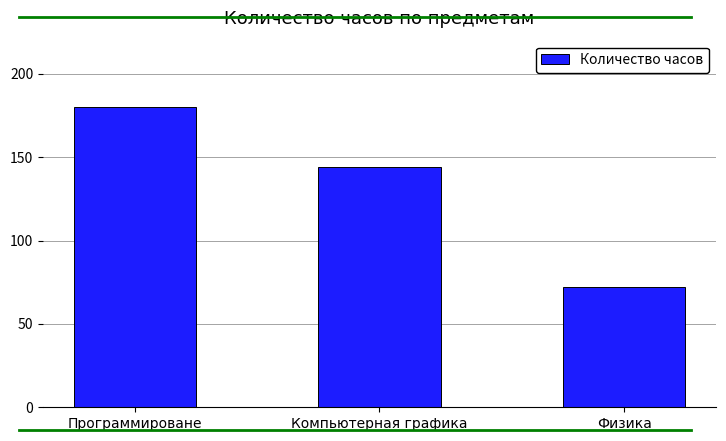

Count the number of data series in this chart.

1